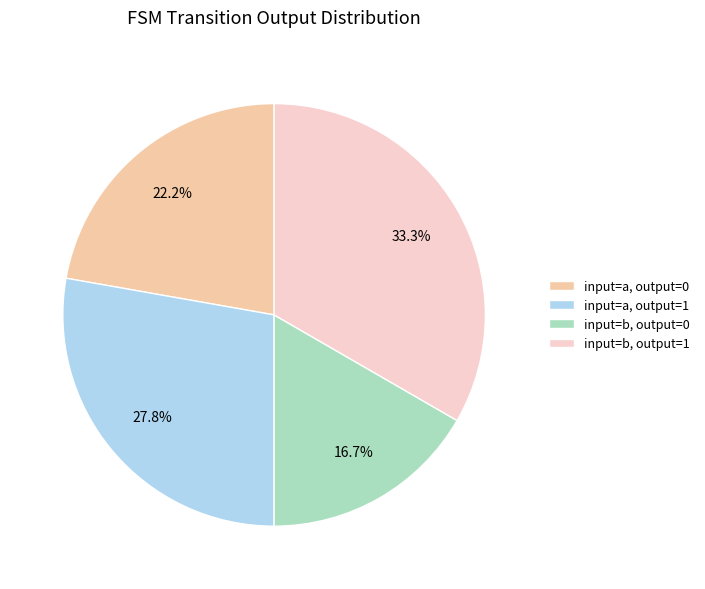

Which category has the smallest portion of the pie?

input=b, output=0